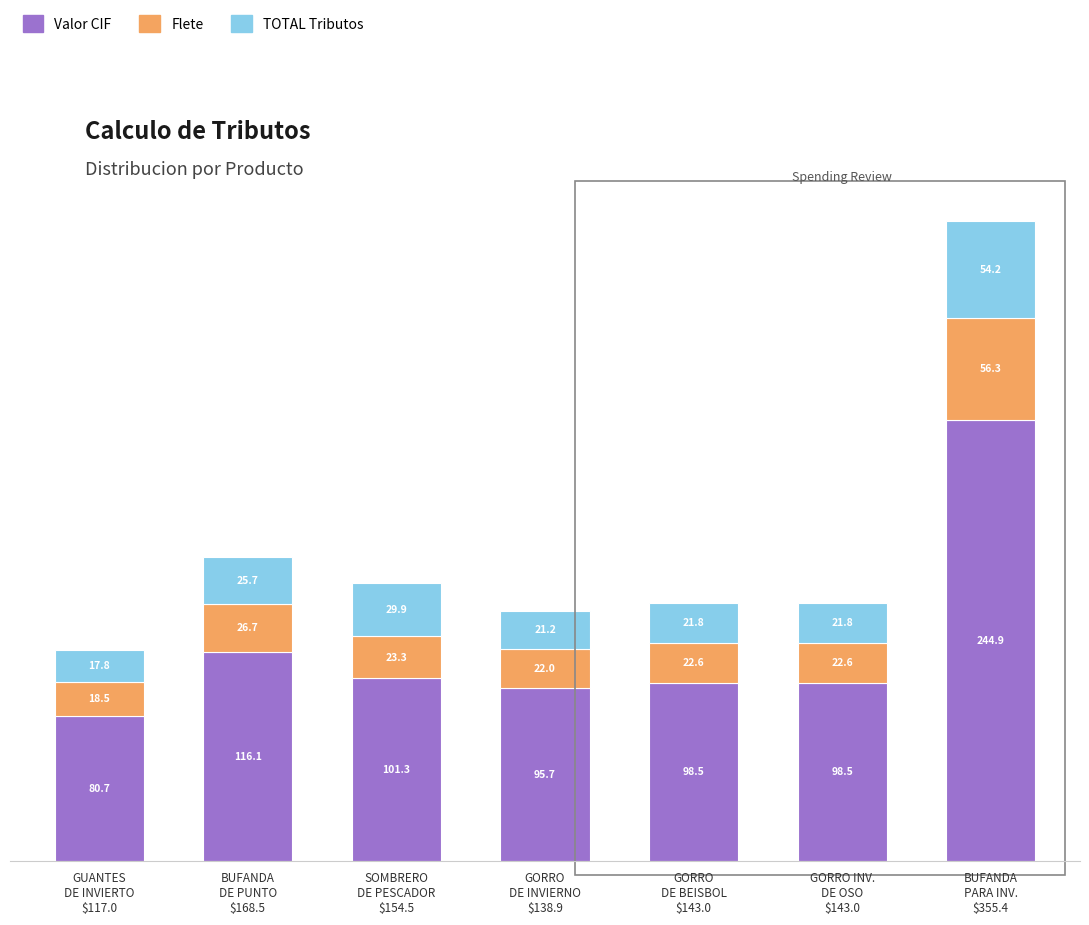

What is the average value of the Valor CIF series?

119.4